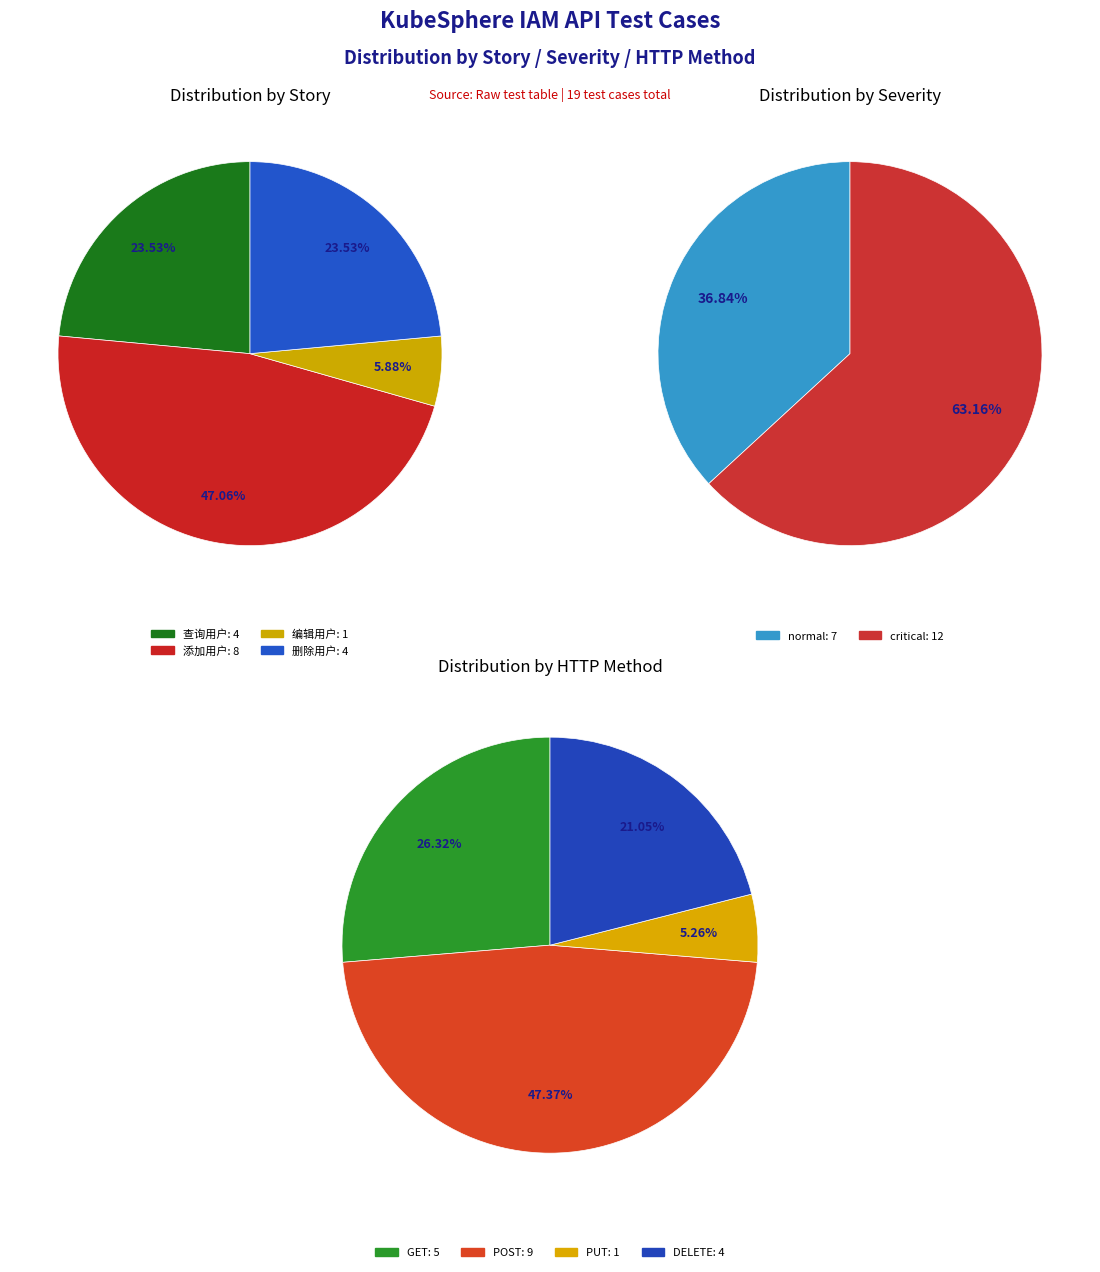

Do 查询用户 and 编辑用户 together represent more than half of the pie?

No